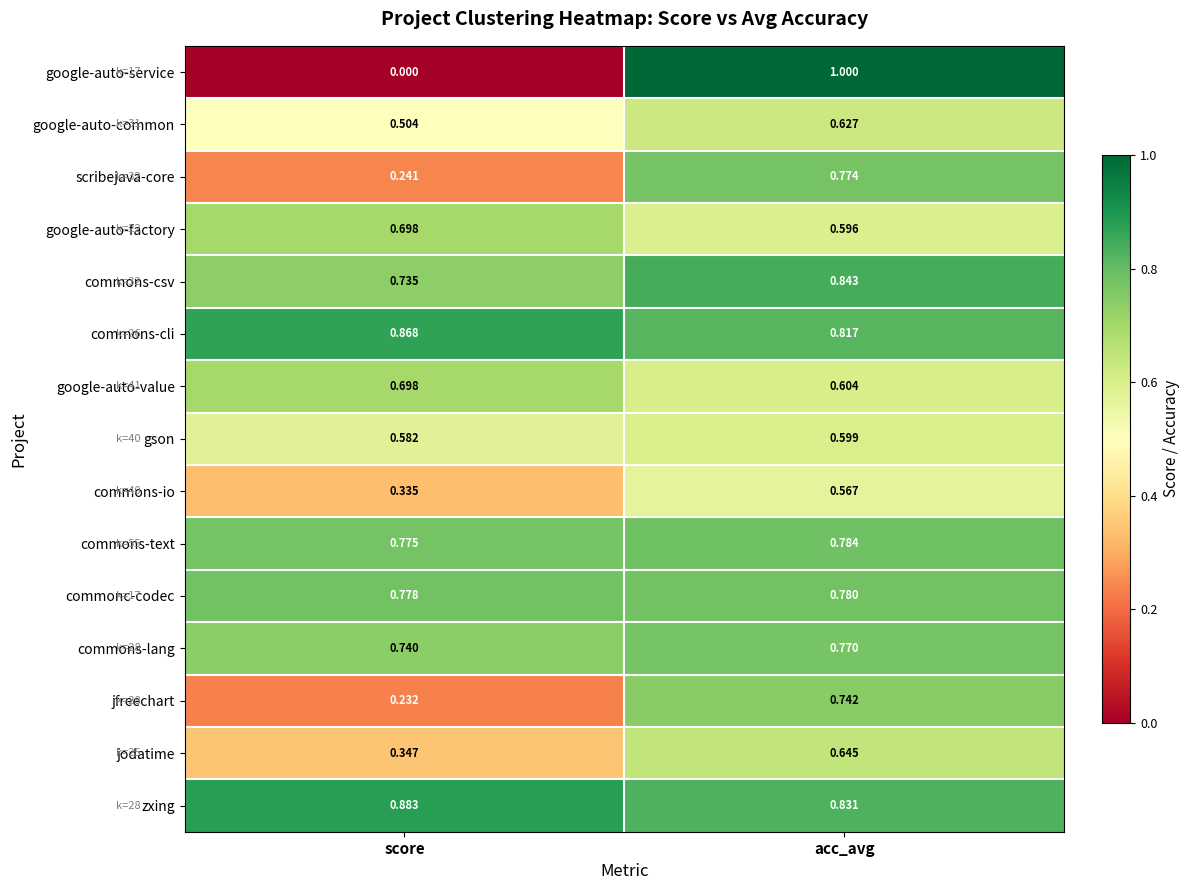

Which series changed the most between score and acc_avg?

google-auto-service